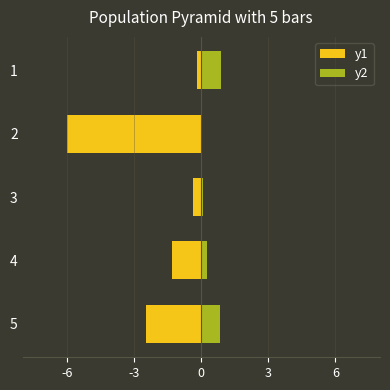

What is the value of the y2 bar at the 5th from the left?

0.9